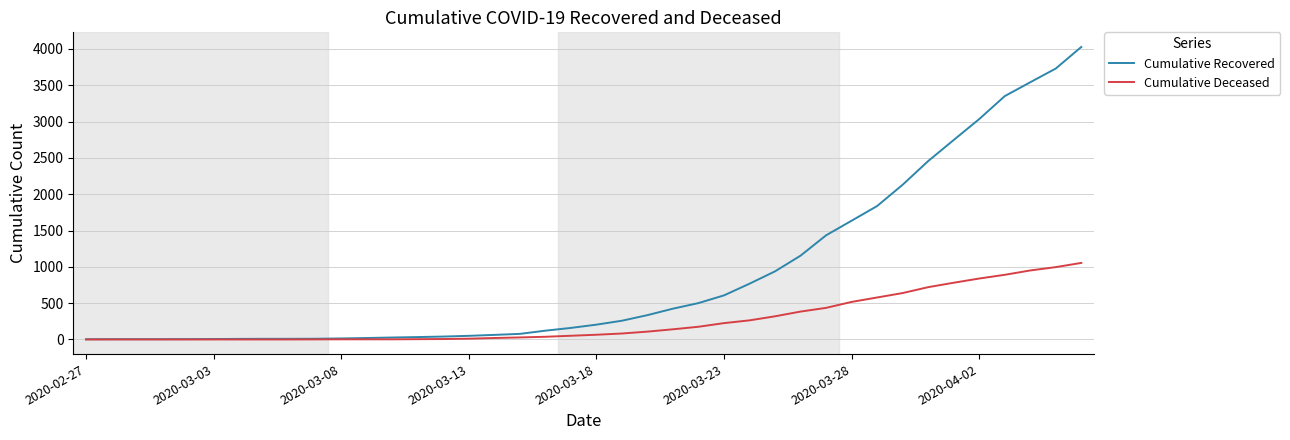

What is the maximum value shown in the chart?

4027